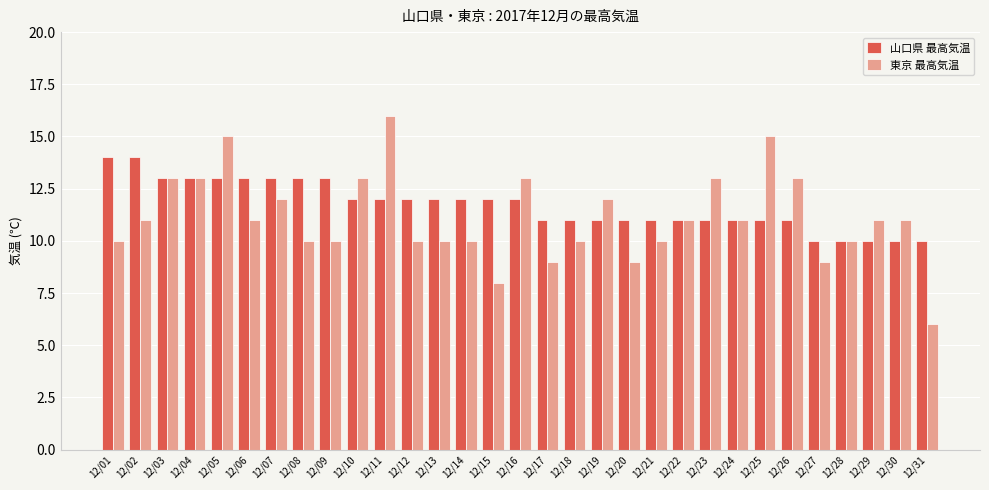

What are all the series names shown in the legend?

山口県 最高気温, 東京 最高気温